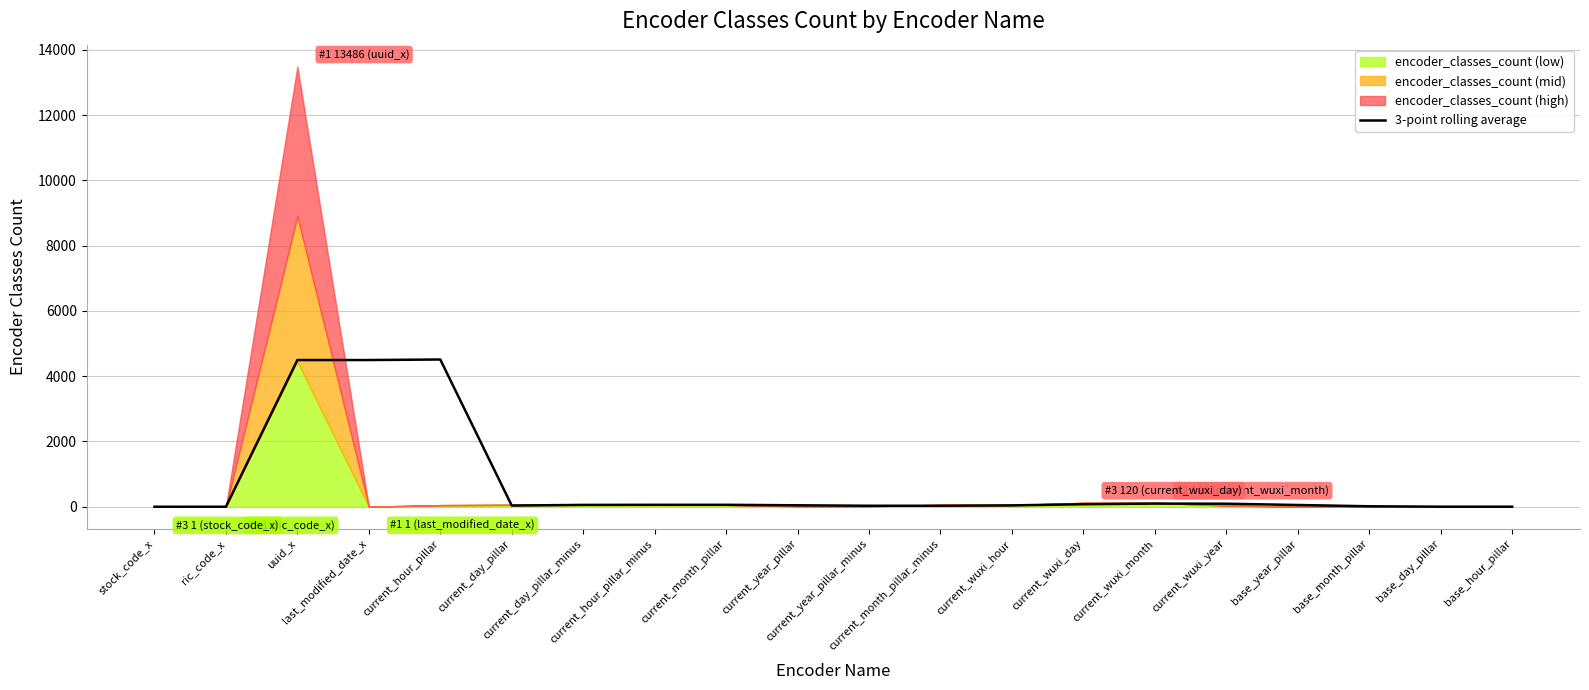

What is the difference between the maximum and second lowest values?

4511.3